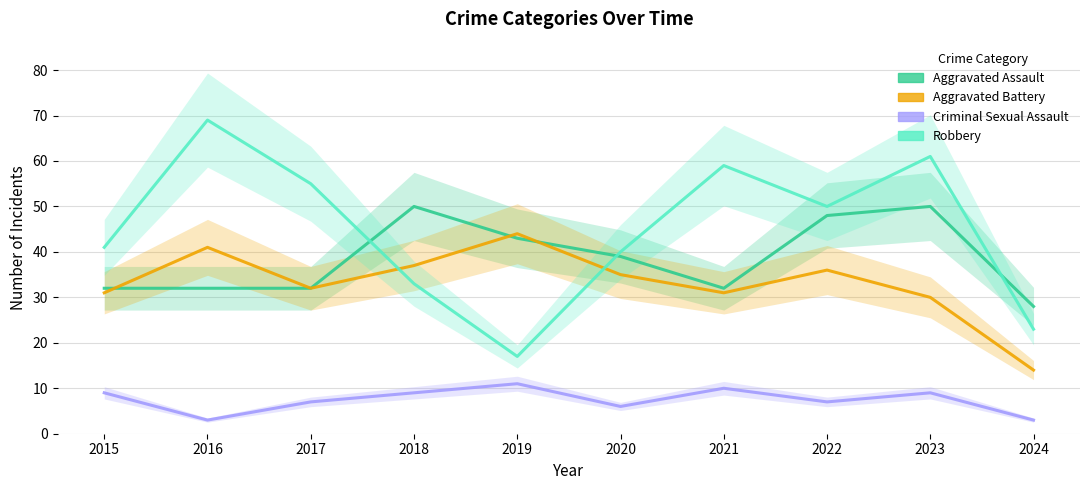

True or false: Robbery and Aggravated Assault cross at least once.

True